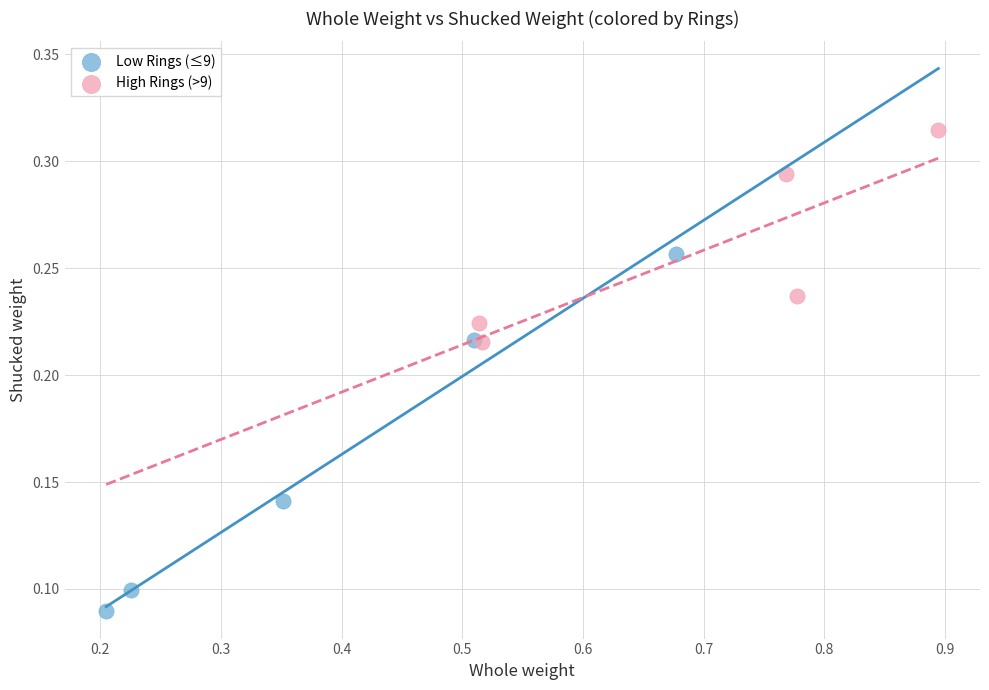

Which series has the widest spread of Y values?

Low Rings (≤9)